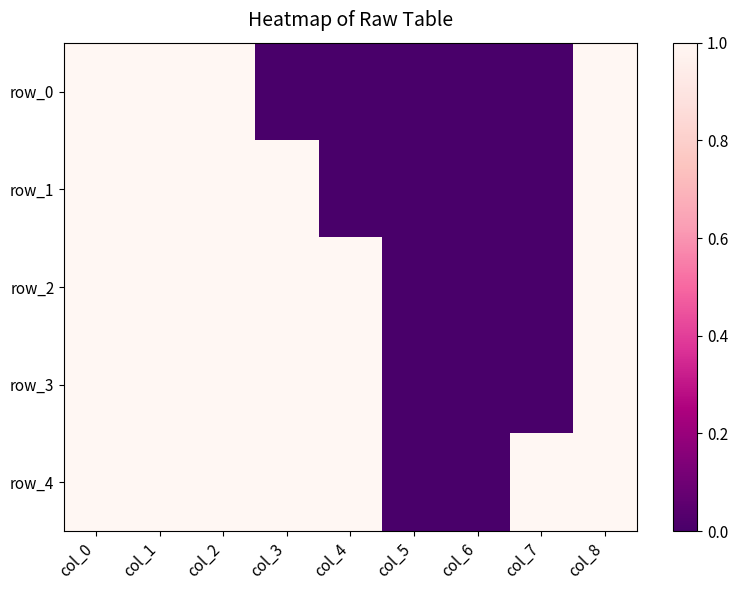

How many series are shown in this chart?

5